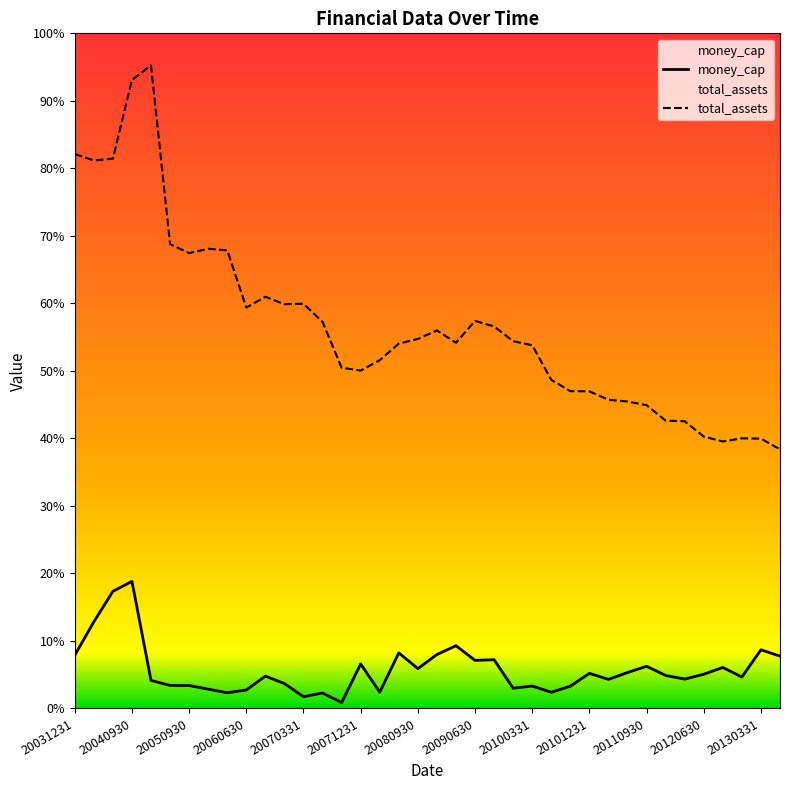

Is this an area chart (filled region under the line)?

No